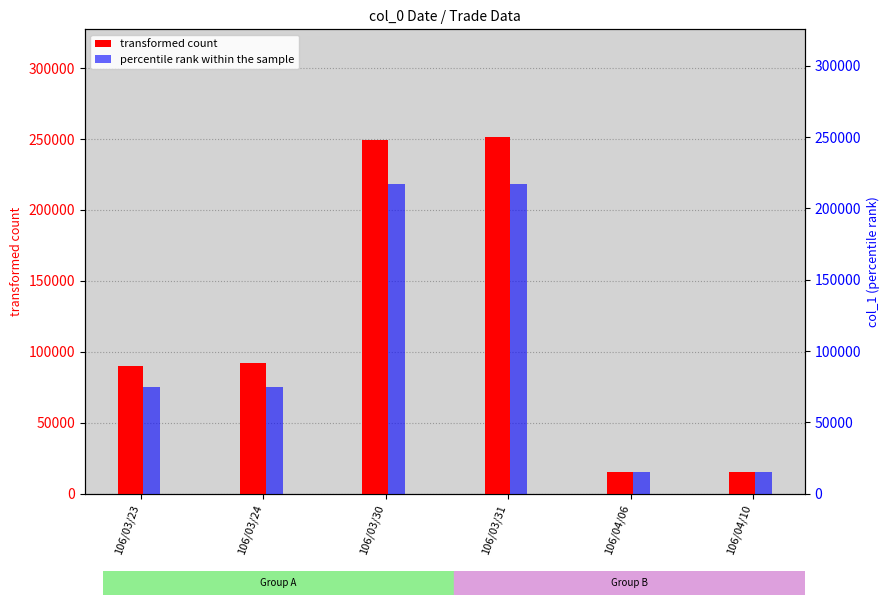

Which category has the highest value across all series?

106/03/31